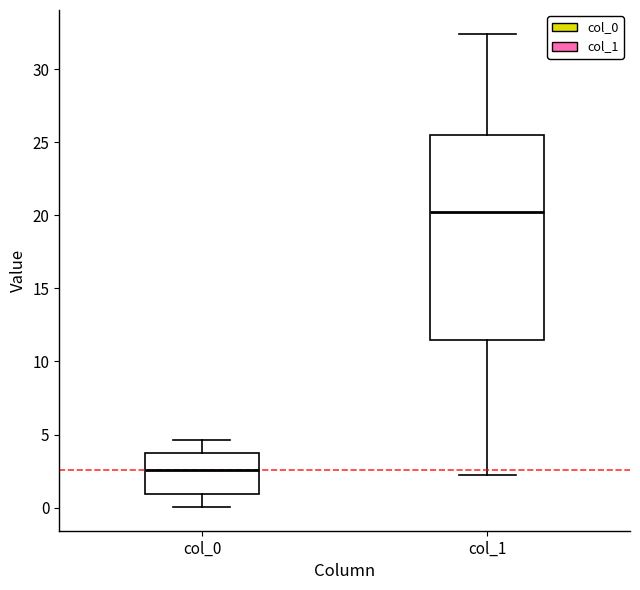

Where does the upper whisker of the box for col_1 end on the y-axis? The values are not printed on the chart, so give them approximately, as read against the axis.

32.5